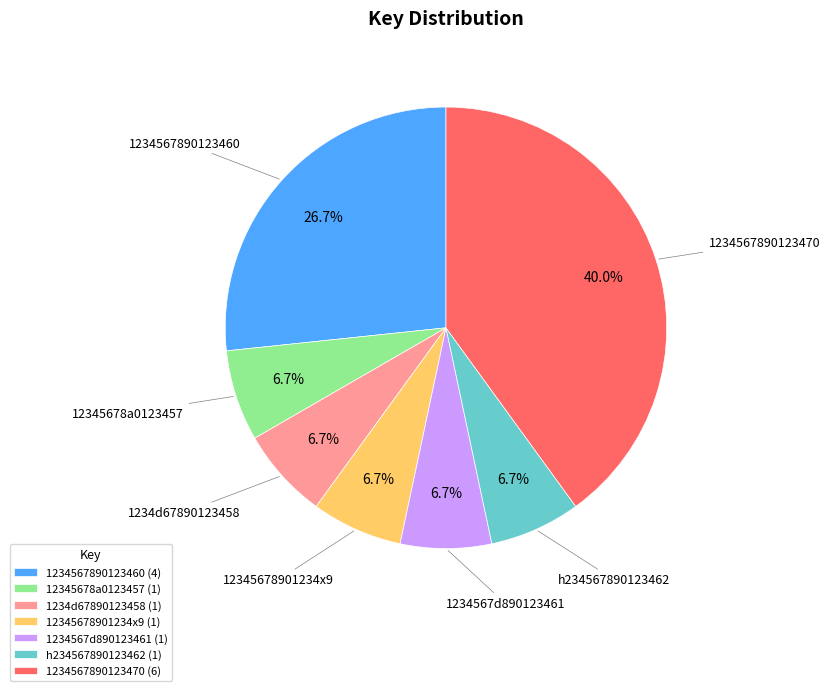

To the nearest percent, what percentage of the pie is h234567890123462?

7%